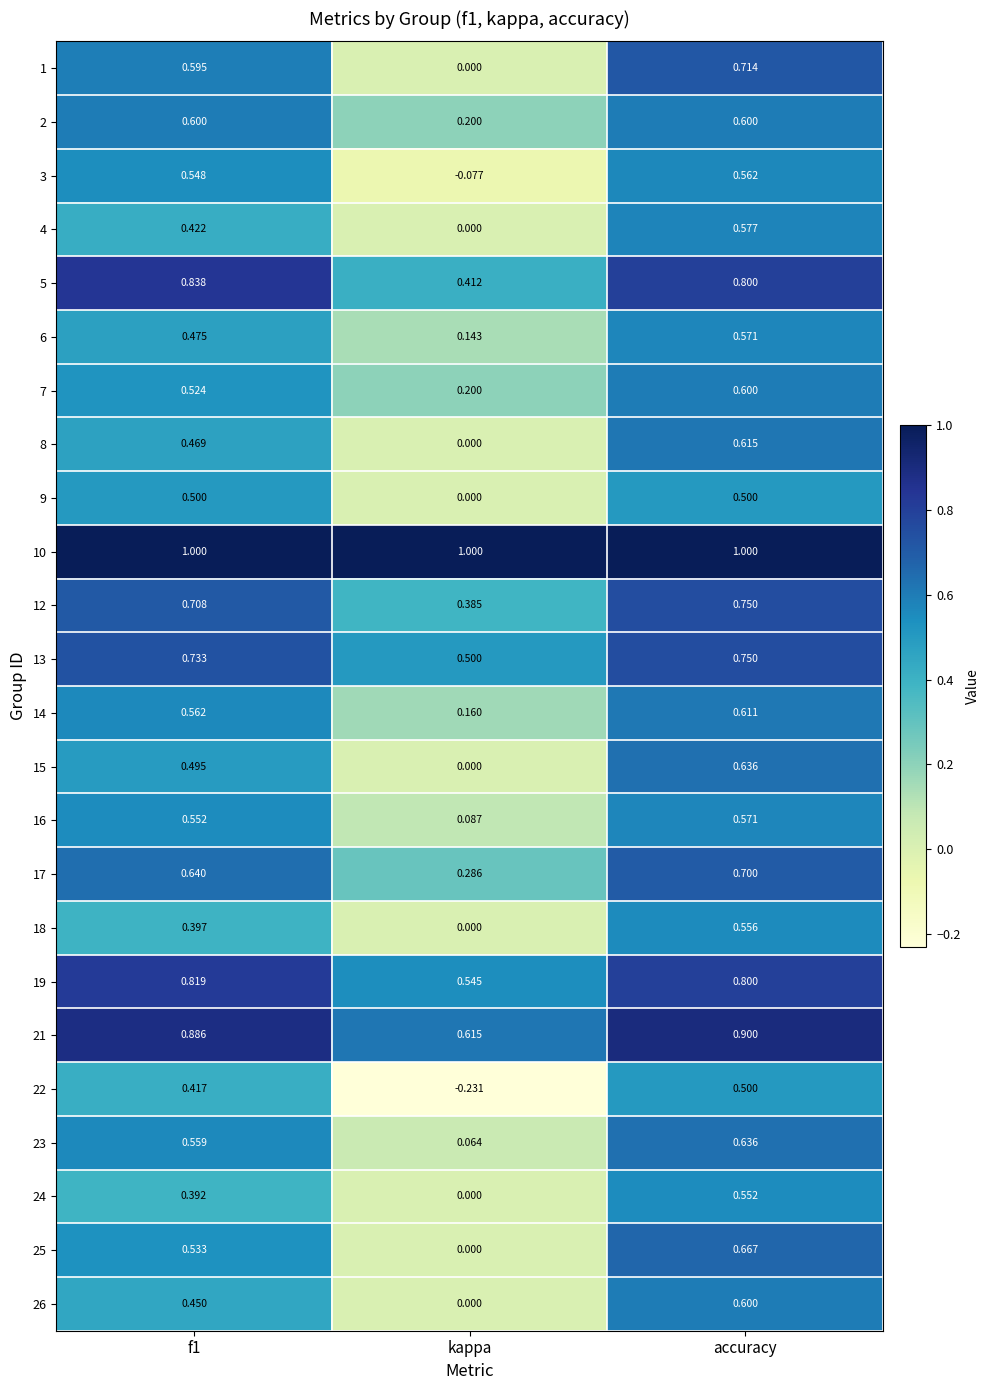

Which label corresponds to the smallest value in the chart?

kappa